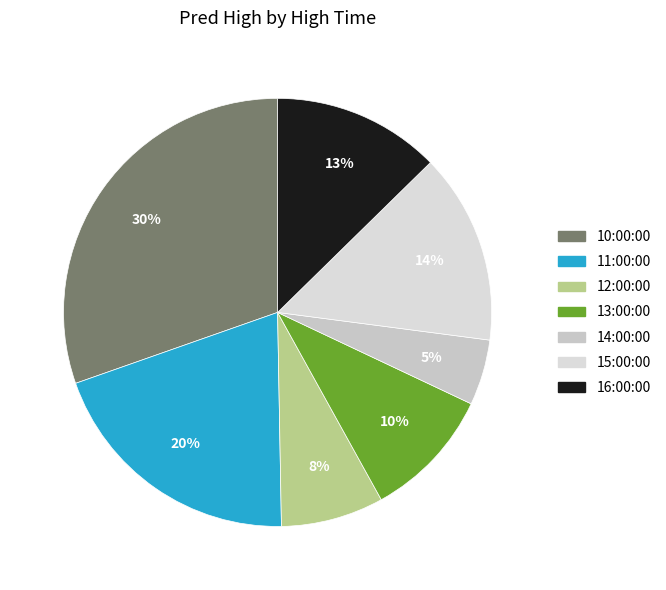

Count the number of slices in the pie.

7